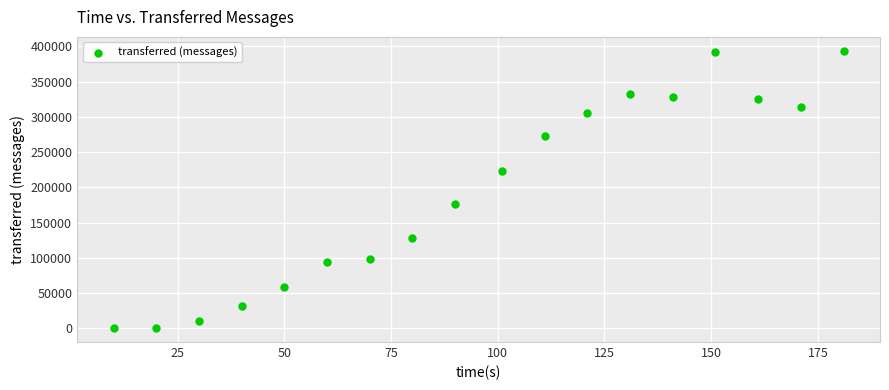

What is the range of Y values (max minus min)?

393940